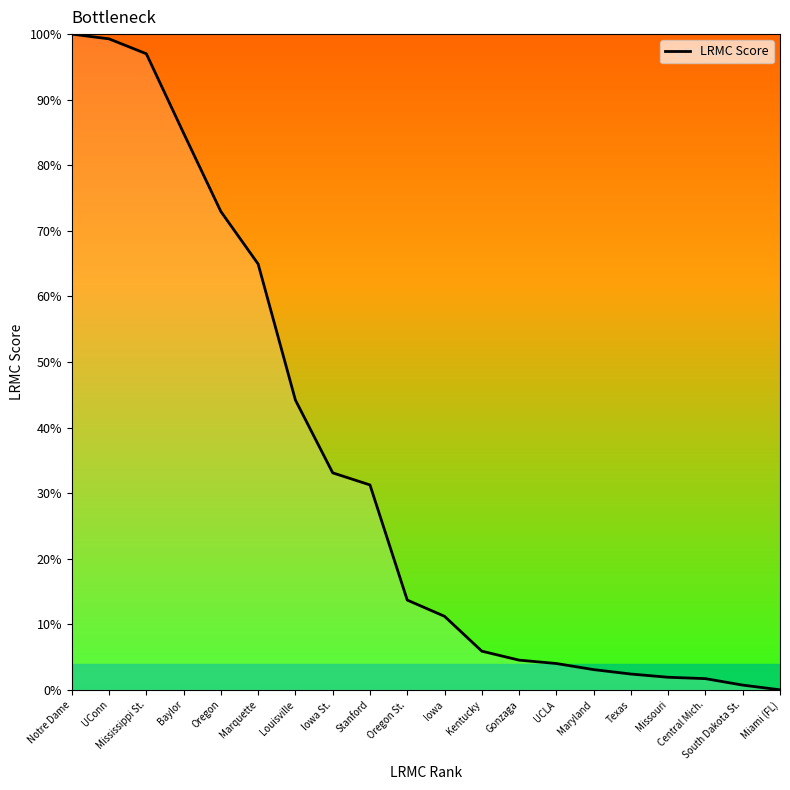

Which has a higher value, Oregon St. or Stanford?

Stanford